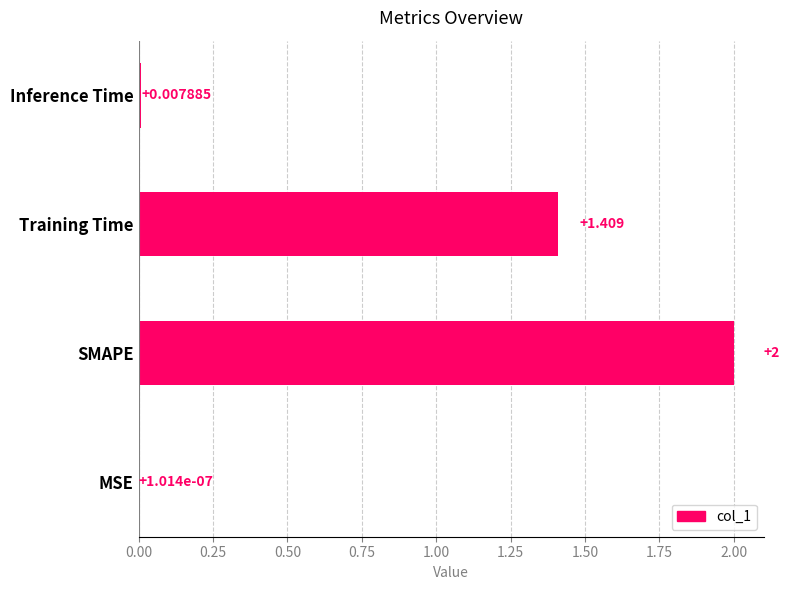

Which category has the highest value across all series?

SMAPE